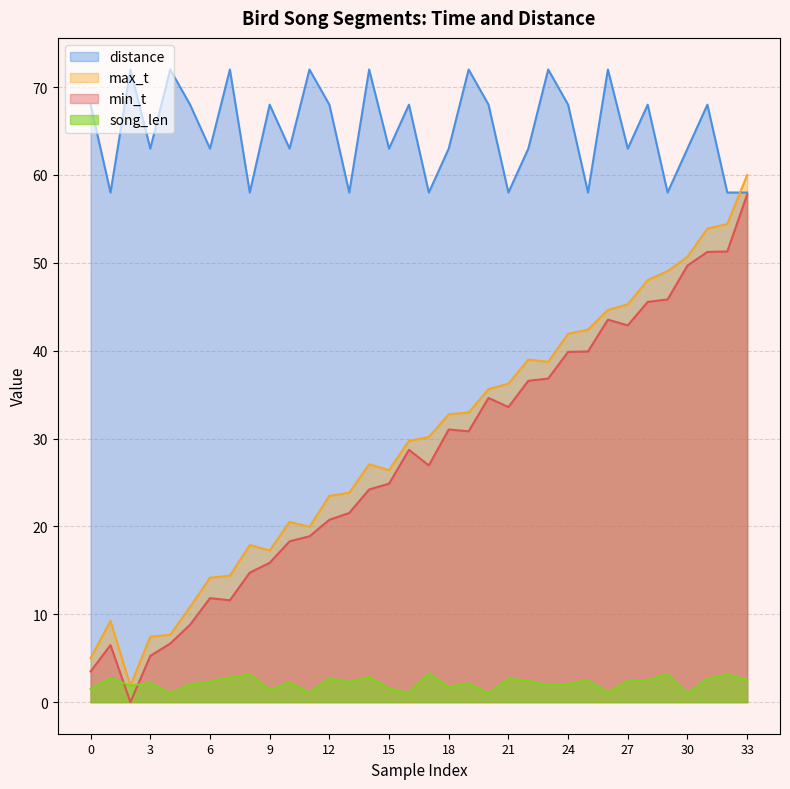

Reading right to left, list all the values displayed in this chart.

min_t: 33=57.8	32=51.3	31=51.2	30=49.7	29=45.8	28=45.5	27=42.9	26=43.5	25=39.9	24=39.9	23=36.8	22=36.6	21=33.6	20=34.6	19=30.8	18=31.0	17=26.9	16=28.7	15=24.9	14=24.2	13=21.5	12=20.8	11=18.9	10=18.3	9=15.8	8=14.7	7=11.6	6=11.8	5=8.8	4=6.7	3=5.3	2=0.0	1=6.5	0=3.5
max_t: 33=60.0	32=54.4	31=53.9	30=50.7	29=49.0	28=48.0	27=45.3	26=44.6	25=42.4	24=41.9	23=38.7	22=39.0	21=36.2	20=35.6	19=33.0	18=32.8	17=30.2	16=29.7	15=26.4	14=27.1	13=23.8	12=23.5	11=19.9	10=20.5	9=17.2	8=17.9	7=14.4	6=14.2	5=10.8	4=7.7	3=7.4	2=1.9	1=9.2	0=5.0
song_len: 33=2.5	32=3.1	31=2.6	30=1.0	29=3.2	28=2.5	27=2.4	26=1.1	25=2.5	24=2.1	23=1.9	22=2.4	21=2.7	20=1.0	19=2.1	18=1.7	17=3.2	16=1.0	15=1.5	14=2.9	13=2.3	12=2.7	11=1.1	10=2.2	9=1.4	8=3.1	7=2.8	6=2.3	5=2.0	4=1.0	3=2.2	2=1.9	1=2.7	0=1.5
distance: 33=58.0	32=58.0	31=68.0	30=63.0	29=58.0	28=68.0	27=63.0	26=72.0	25=58.0	24=68.0	23=72.0	22=63.0	21=58.0	20=68.0	19=72.0	18=63.0	17=58.0	16=68.0	15=63.0	14=72.0	13=58.0	12=68.0	11=72.0	10=63.0	9=68.0	8=58.0	7=72.0	6=63.0	5=68.0	4=72.0	3=63.0	2=72.0	1=58.0	0=68.0